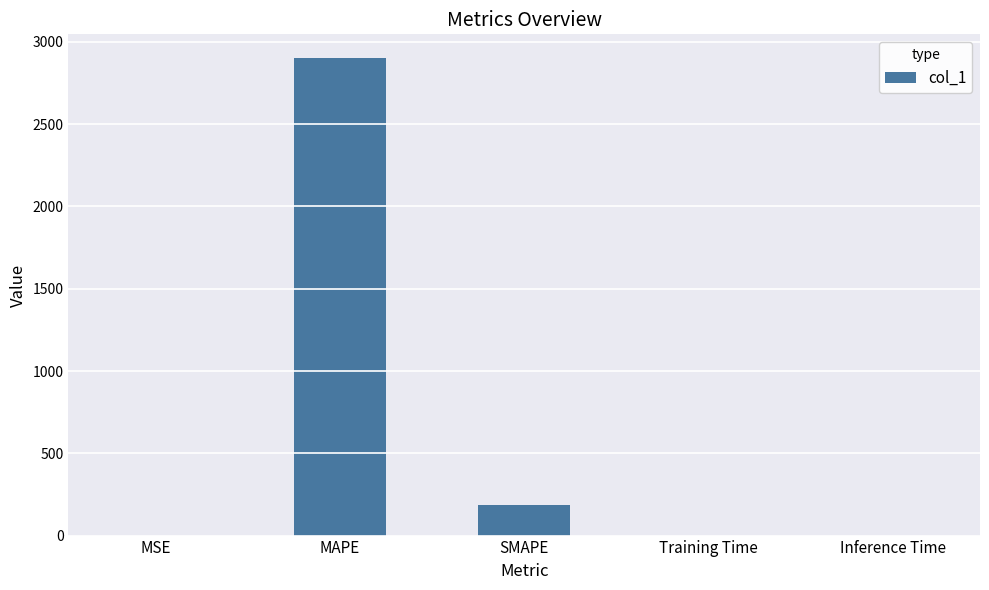

What is the difference between the values at MAPE and Training Time?

2900.6